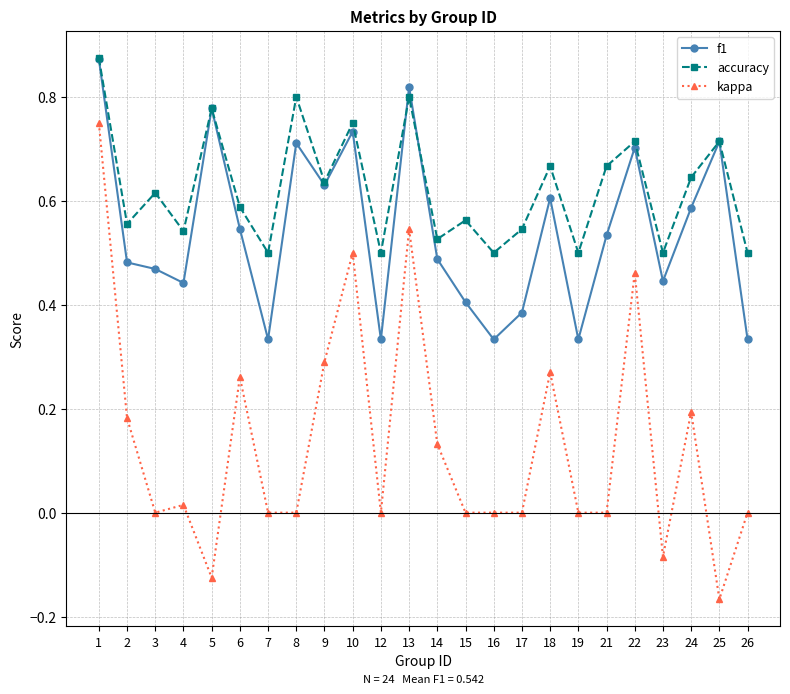

Which category has the lowest value across all series?

25